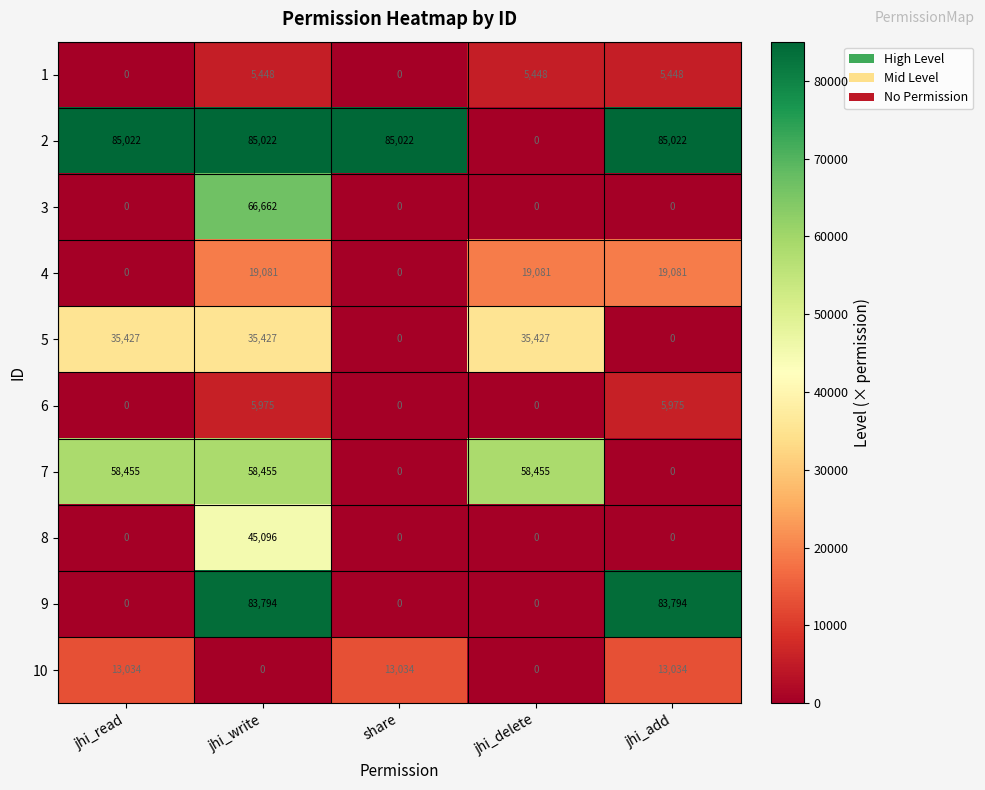

What is the difference between the maximum and minimum values in the 7 series?

58455